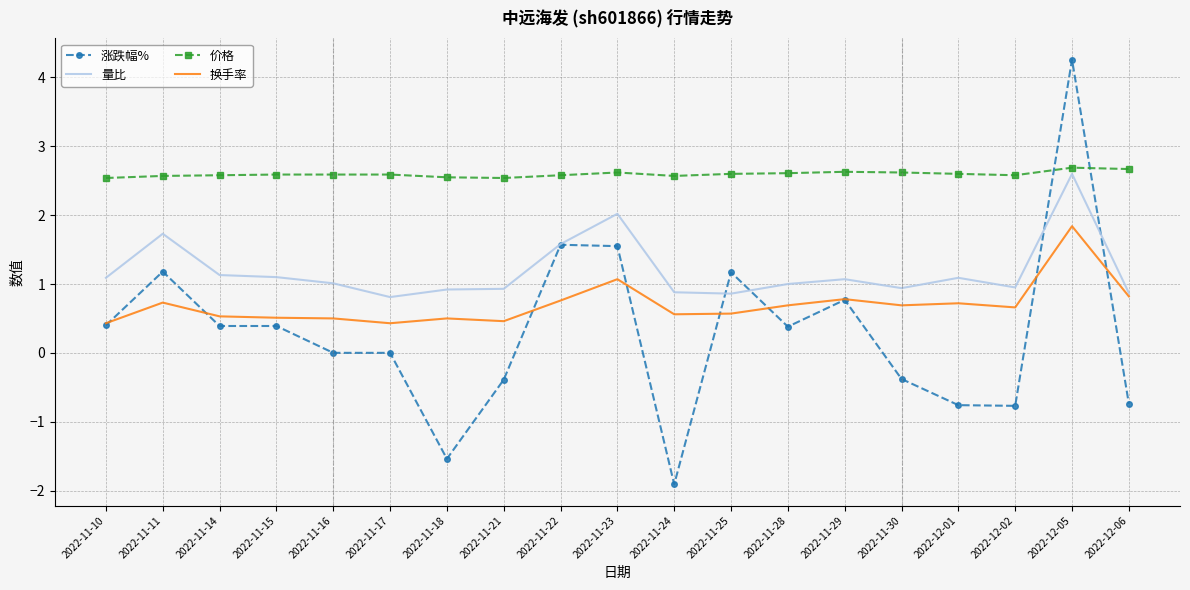

At 2022-12-02, list the series in order from largest to smallest.

价格, 量比, 换手率, 涨跌幅%